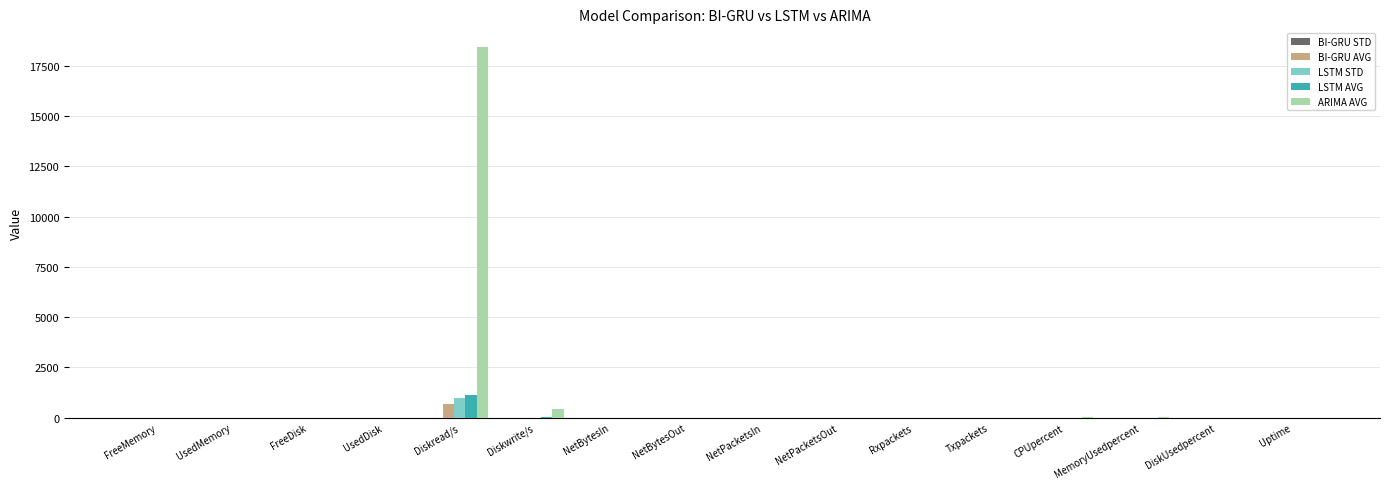

Are the bars grouped side by side (vs. stacked)?

Yes